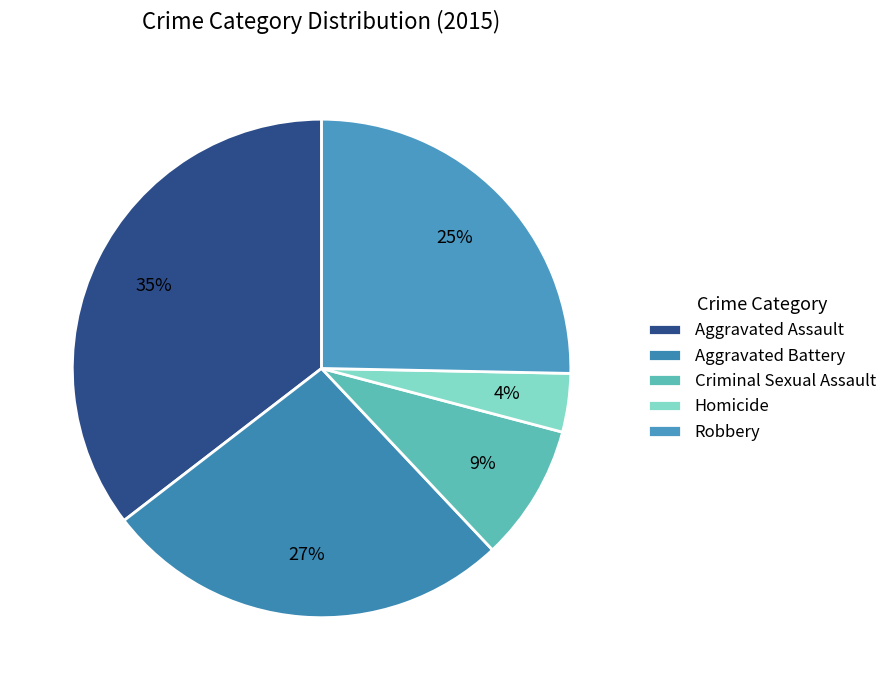

To the nearest percent, what is the combined percentage of Criminal Sexual Assault and Aggravated Assault?

44%